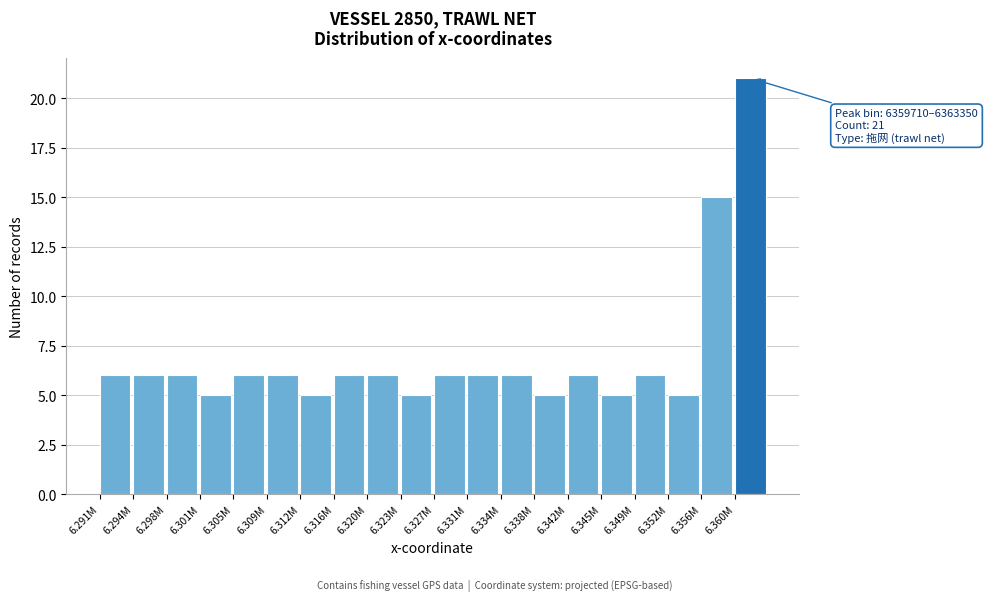

Reading left to right, transcribe all the data shown in this chart.

6	6	6	5	6	6	5	6	6	5	6	6	6	5	6	5	6	5	15	21